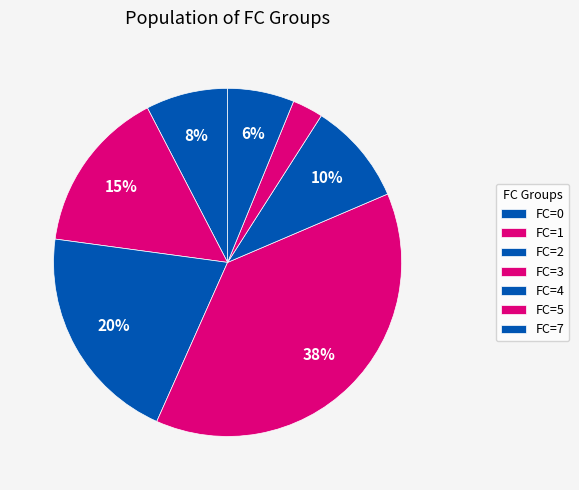

Count the number of slices in the pie.

7